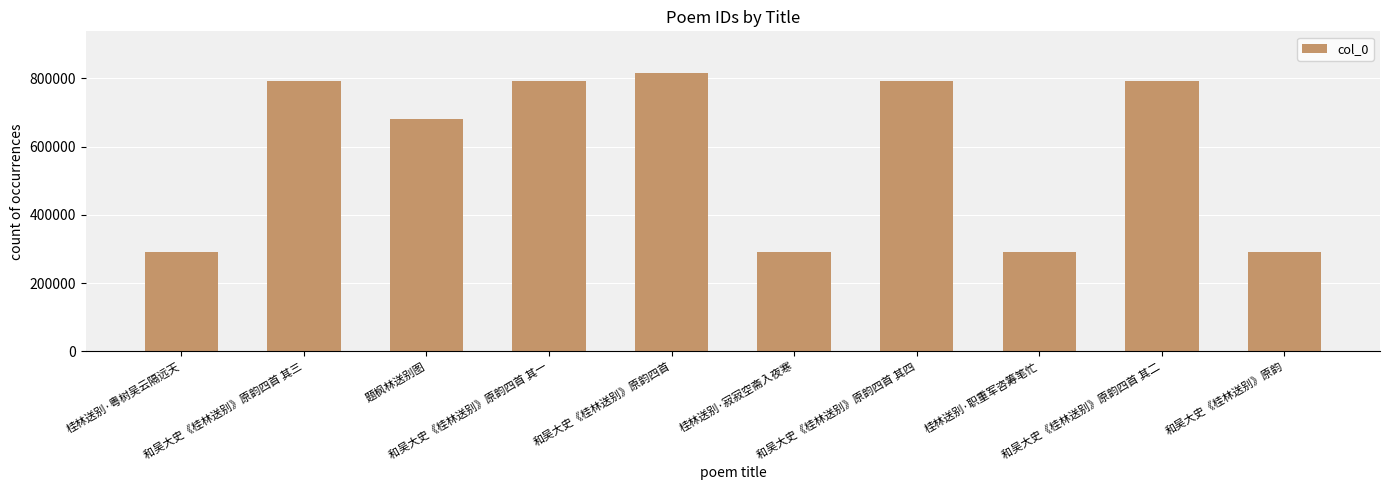

Between 和吴大史《桂林送别》原韵四首 其四 and 桂林送别·粤树吴云隔远天, which is larger?

和吴大史《桂林送别》原韵四首 其四